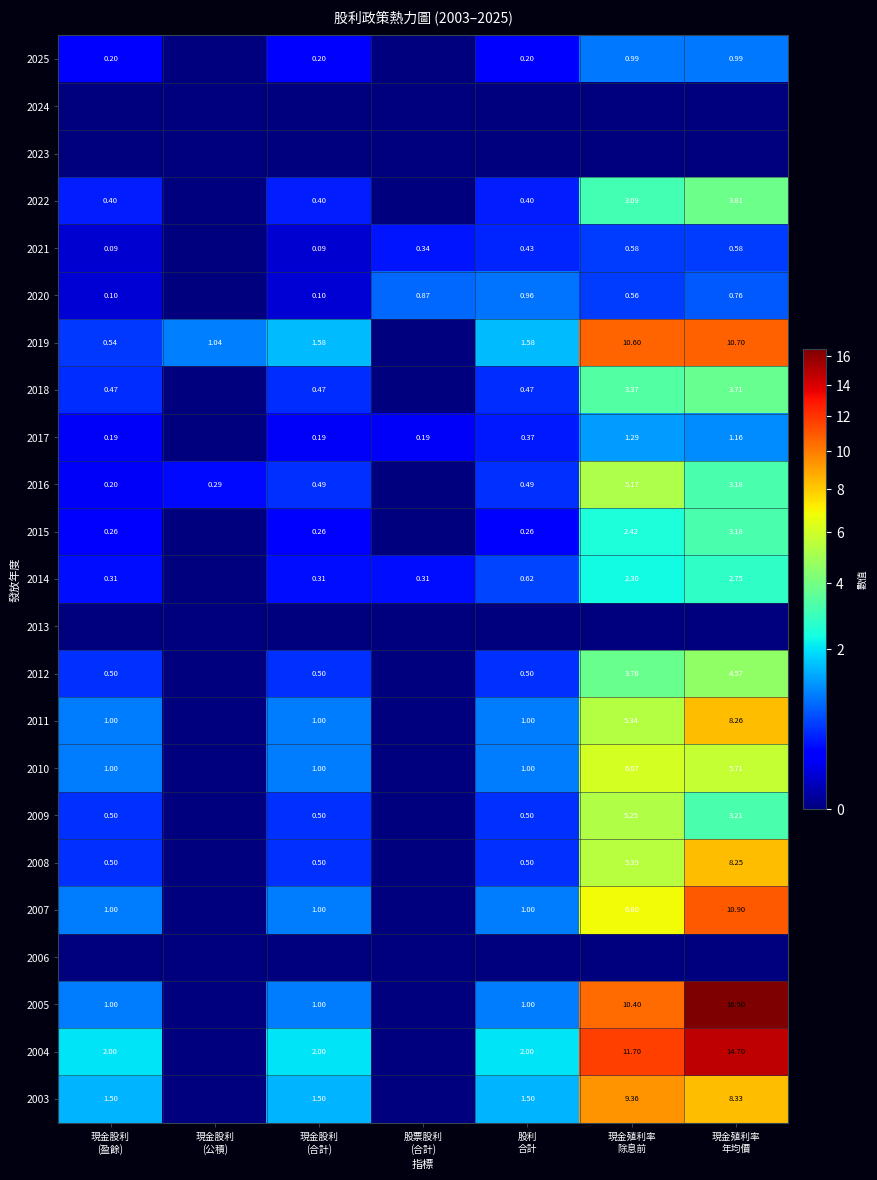

At which label does 2011 reach its peak?

現金殖利率 年均價